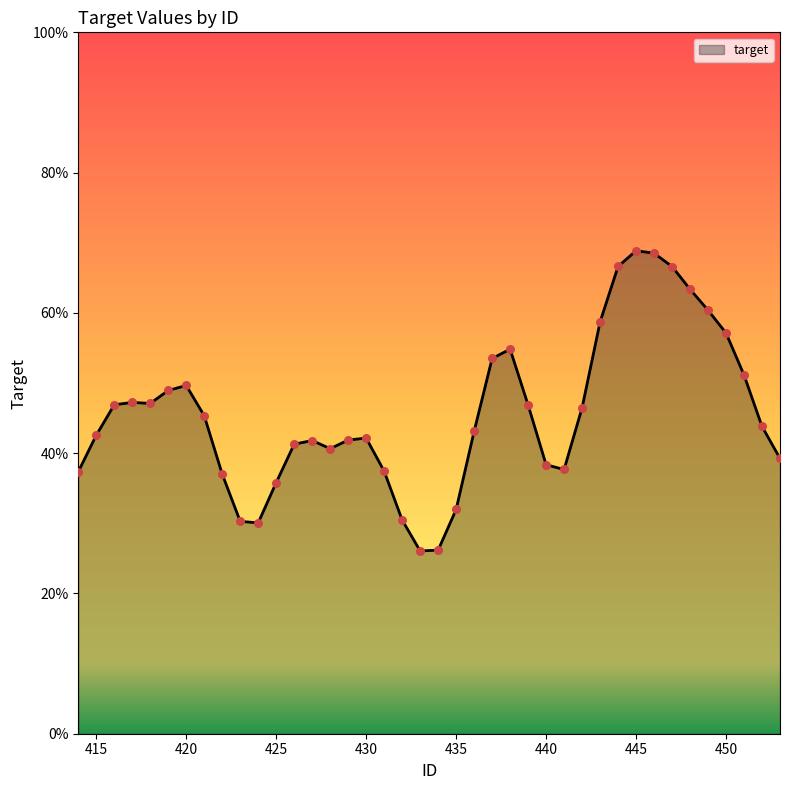

Does the chart have visible grid lines?

No